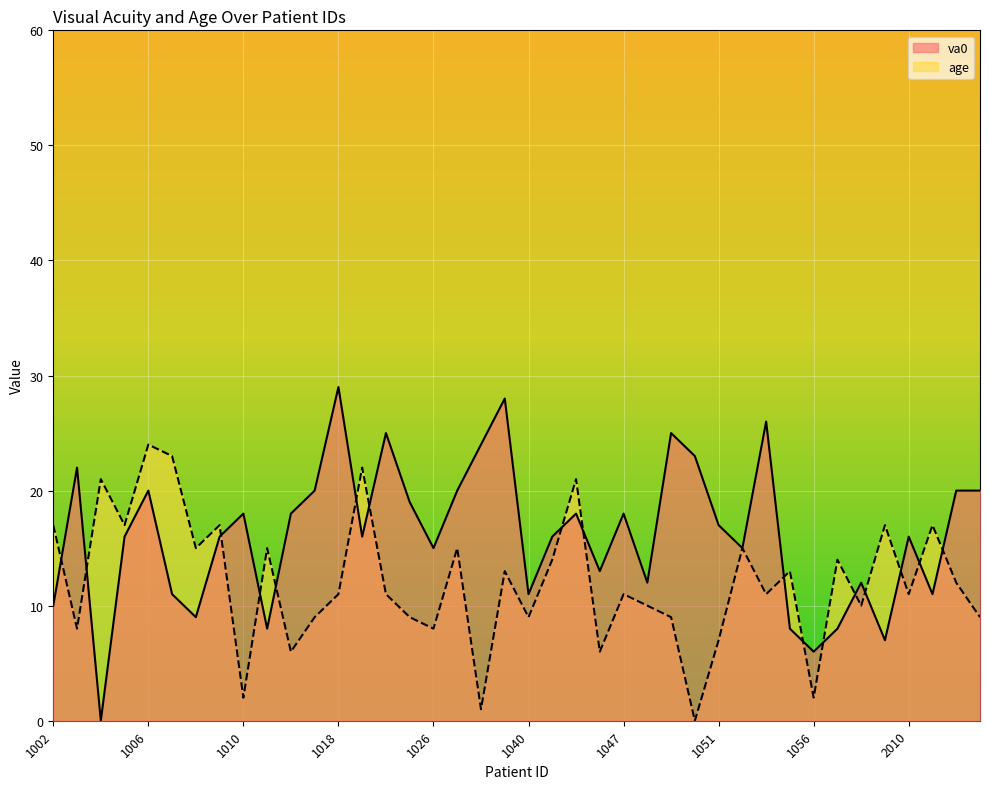

Does the chart display data point markers on the line(s)?

No